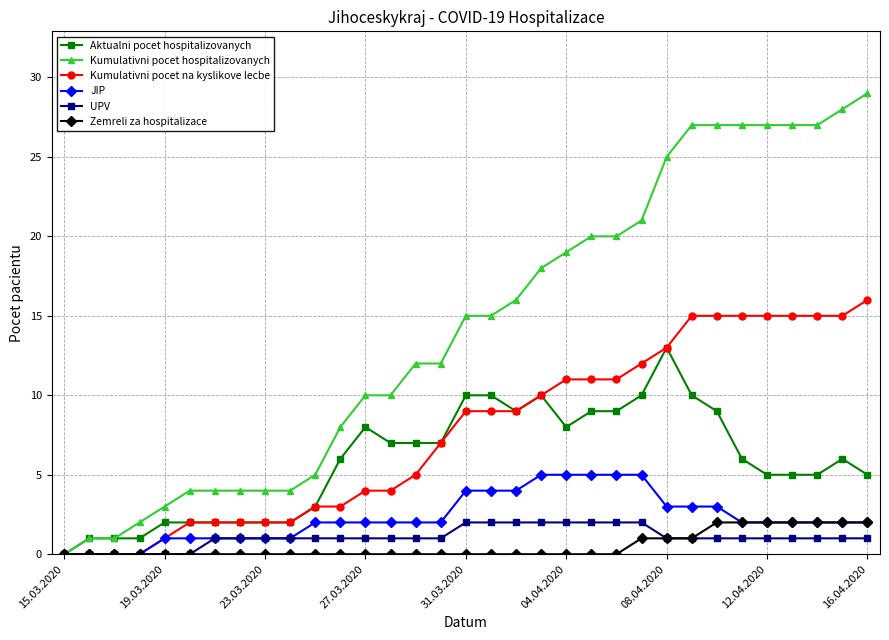

What is the greatest value displayed?

29